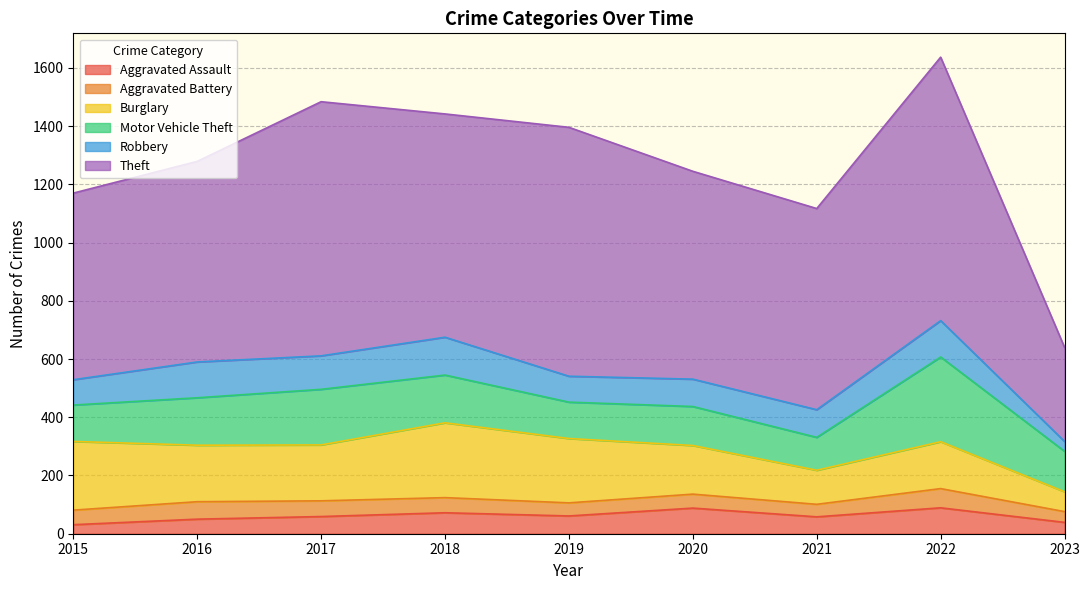

What is the approximate value of Aggravated Assault at 2023?

39